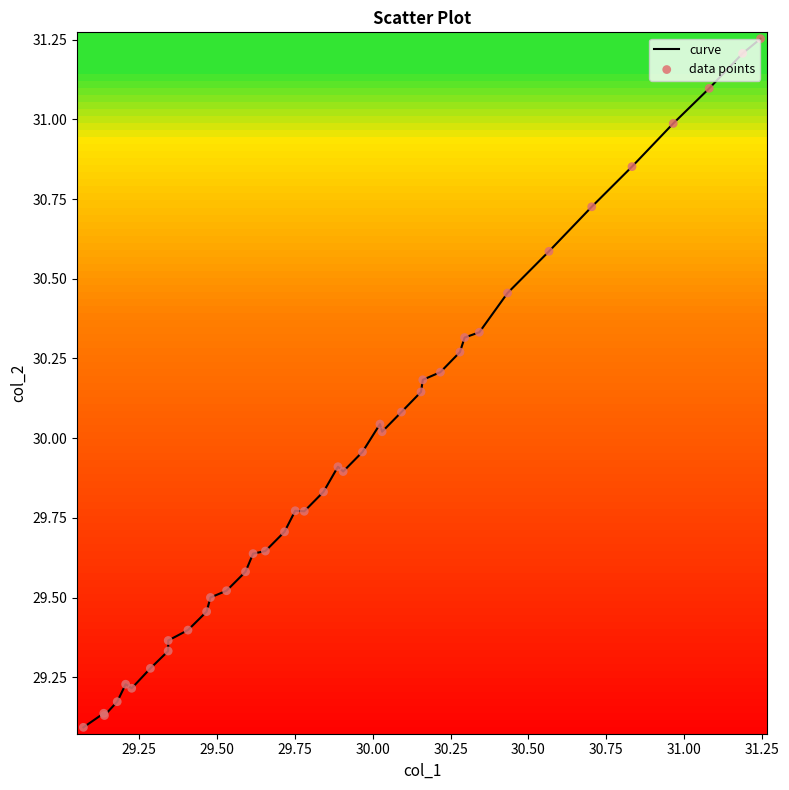

What is the difference between the maximum and minimum values?

2.2